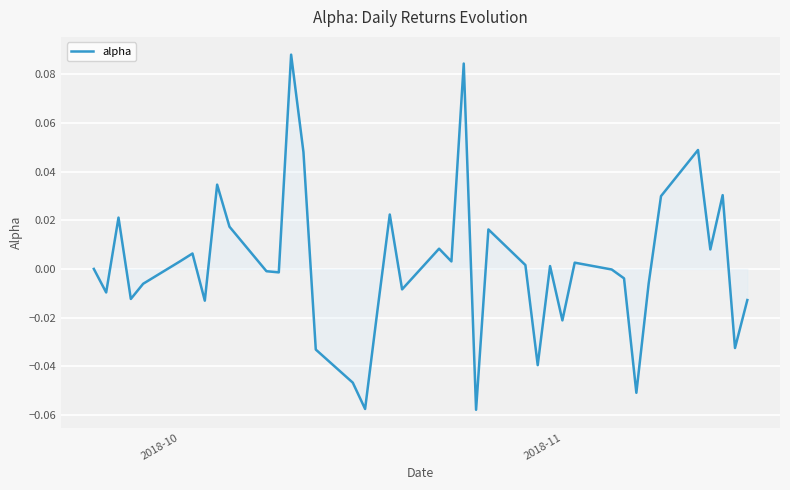

At which label is the value closest to 0?

2018-10